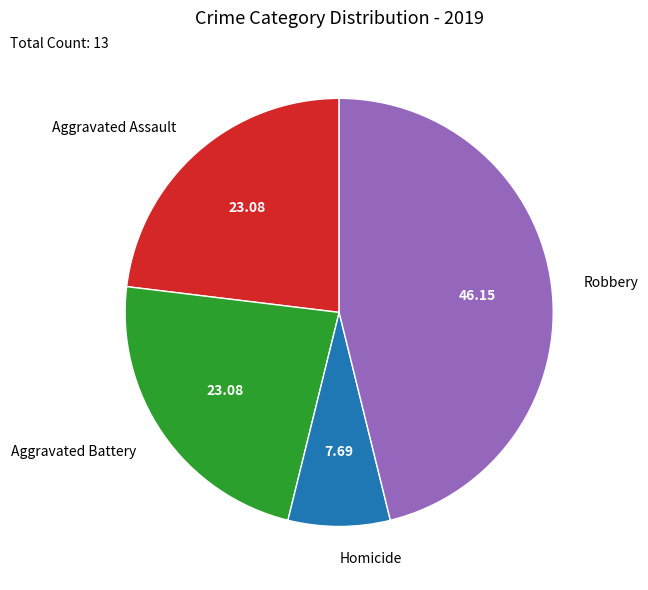

Which category has the smallest portion of the pie?

Homicide